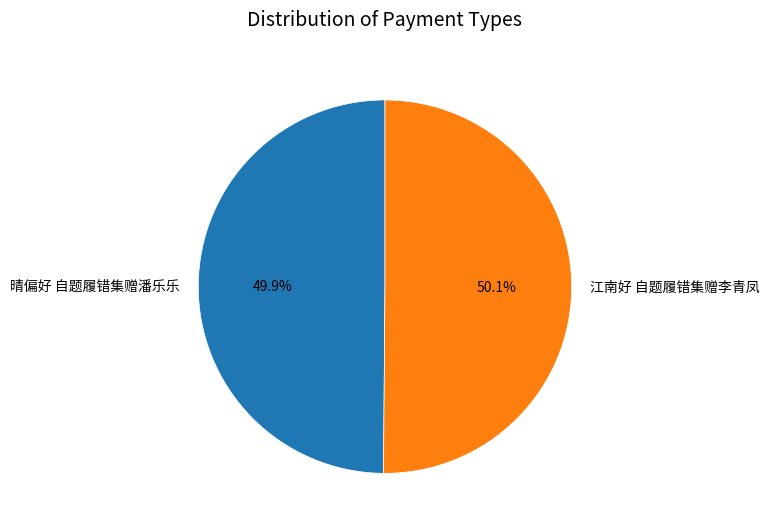

Approximately how many times larger is the value at 晴偏好 自题履错集赠潘乐乐 compared to 江南好 自题履错集赠李青凤?

1.0